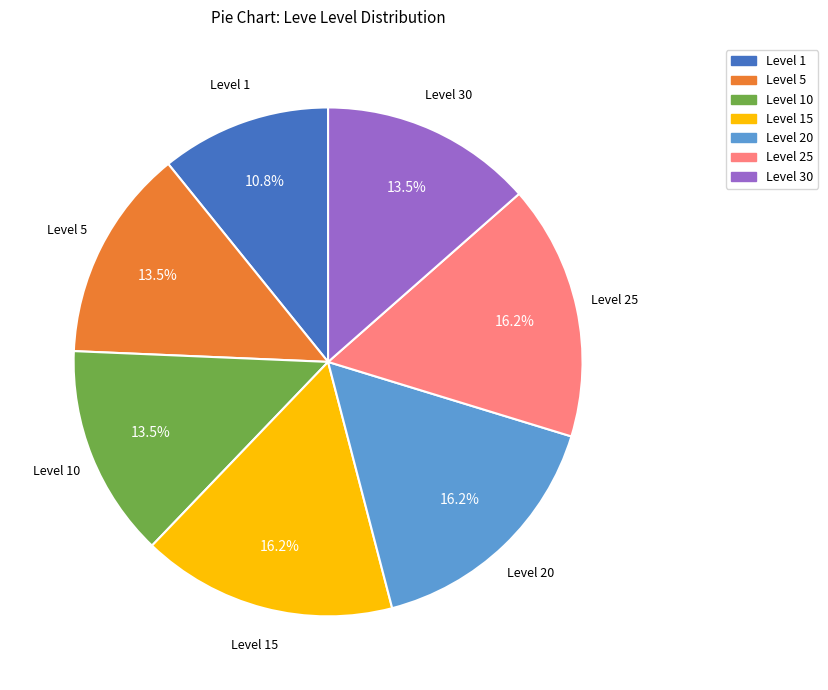

Count the number of slices in the pie.

7